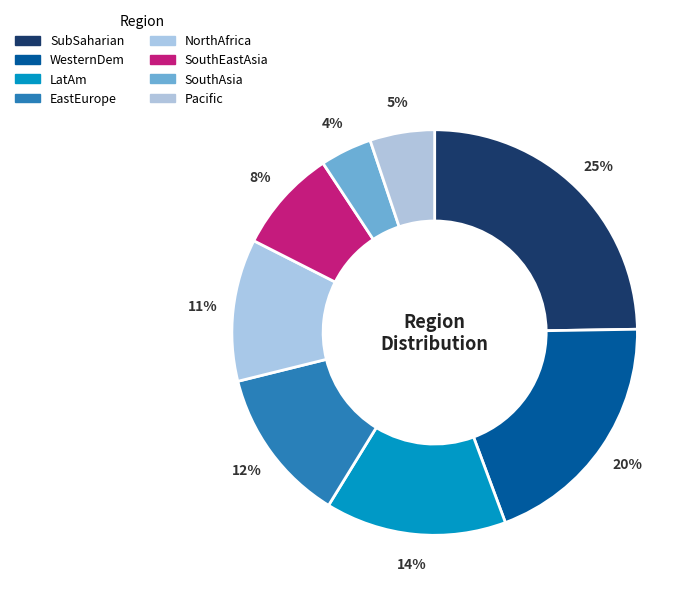

What percentage is the Pacific slice, to the nearest percent?

5%